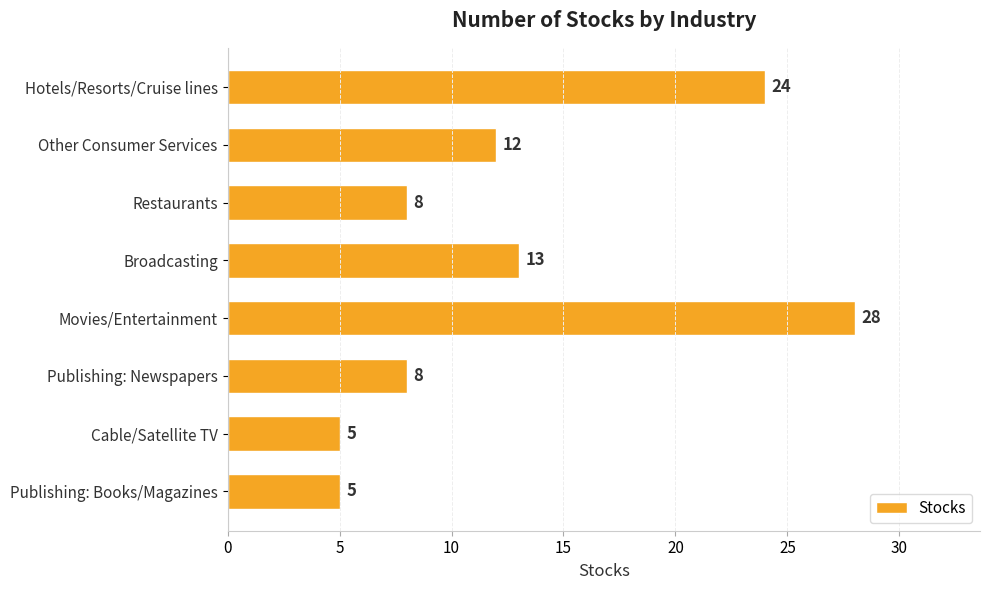

Which has a higher value, Other Consumer Services or Publishing: Newspapers?

Other Consumer Services